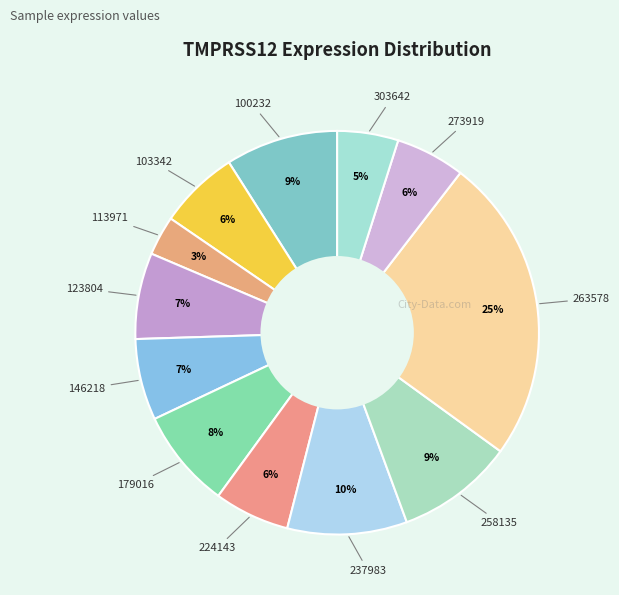

Rank the categories by value from highest to lowest.

263578, 237983, 258135, 100232, 179016, 123804, 146218, 103342, 224143, 273919, 303642, 113971